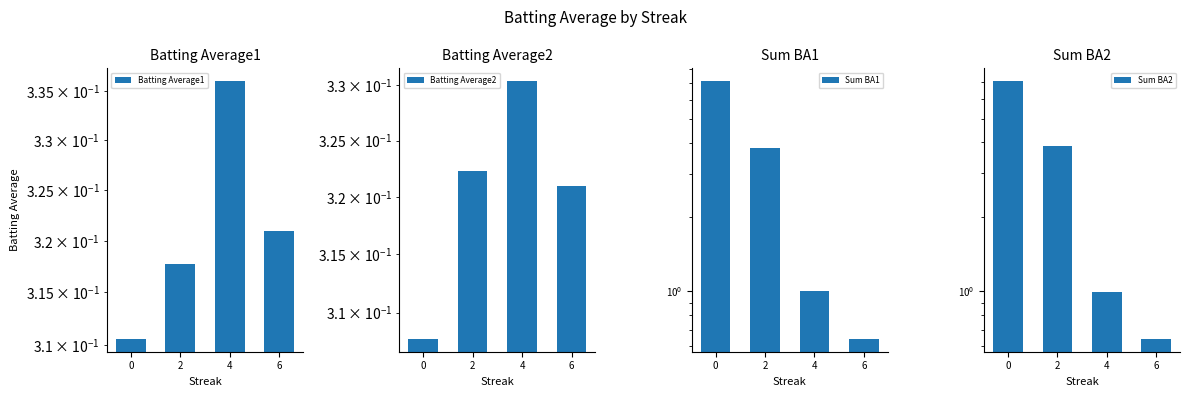

Reading right to left, transcribe all the data shown in this chart.

Batting Average1: 6=0.3	4=0.3	2=0.3	0=0.3
Batting Average2: 6=0.3	4=0.3	2=0.3	0=0.3
Sum BA1: 6=0.6	4=1.0	2=3.8	0=7.1
Sum BA2: 6=0.6	4=1.0	2=3.9	0=7.1